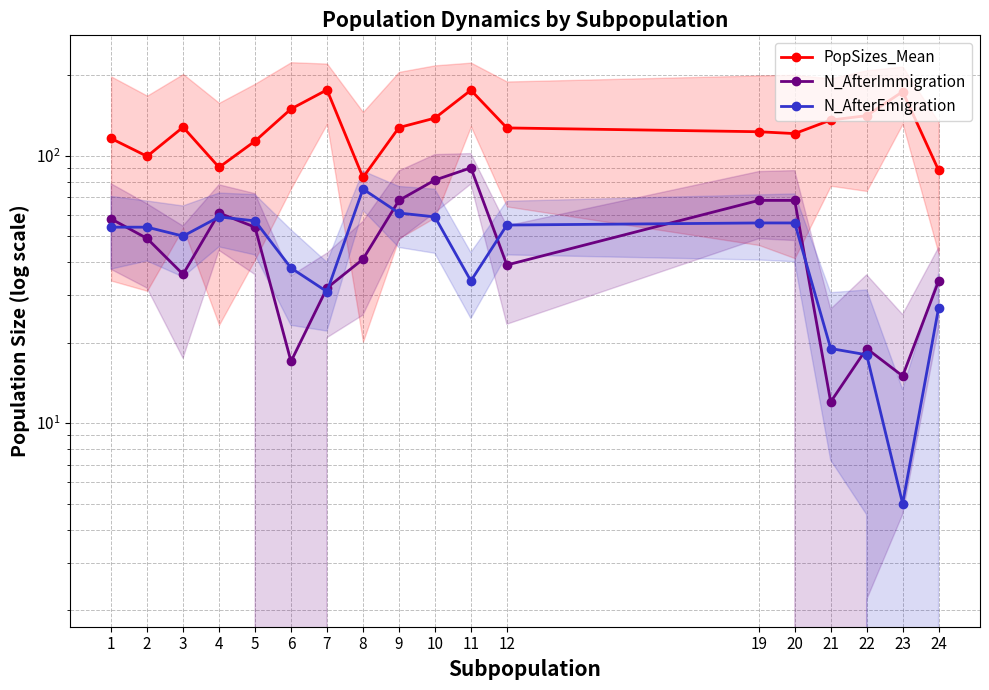

Reading left to right, transcribe all the data shown in this chart.

PopSizes_Mean: 1=115.9	2=99.4	3=127.7	4=90.4	5=113.3	6=149.4	7=176.1	8=82.8	9=127.3	10=138.1	11=175.6	12=126.9	19=122.8	20=120.8	21=135.8	22=141.0	23=173.4	24=88.1
N_AfterImmigration: 1=58.0	2=49.0	3=36.0	4=61.0	5=54.0	6=17.0	7=32.0	8=41.0	9=68.0	10=81.0	11=90.0	12=39.0	19=68.0	20=68.0	21=12.0	22=19.0	23=15.0	24=34.0
N_AfterEmigration: 1=54.0	2=54.0	3=50.0	4=59.0	5=57.0	6=38.0	7=31.0	8=75.0	9=61.0	10=59.0	11=34.0	12=55.0	19=56.0	20=56.0	21=19.0	22=18.0	23=5.0	24=27.0